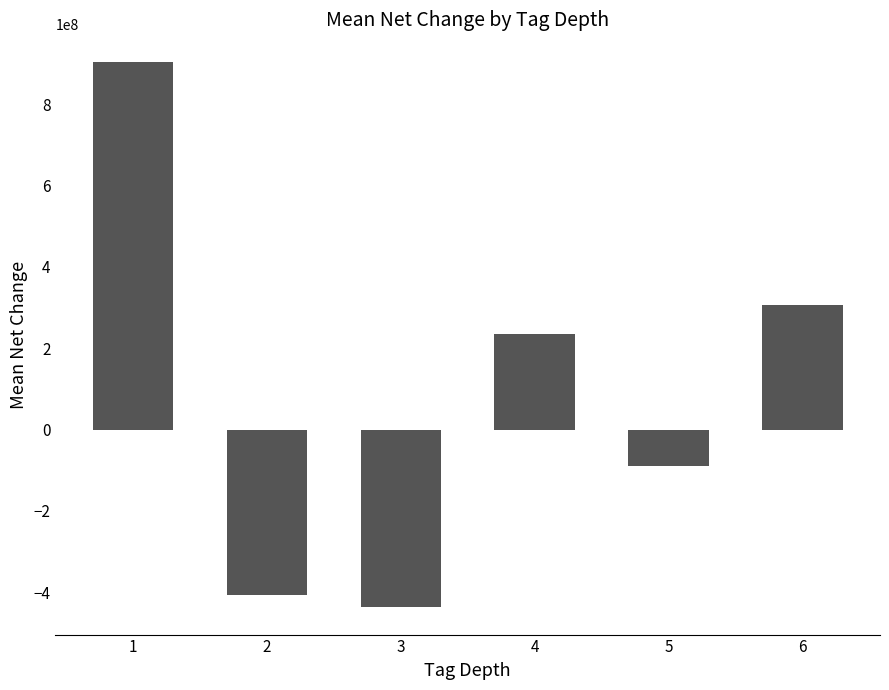

What value does the data have at 6?

306000000.0